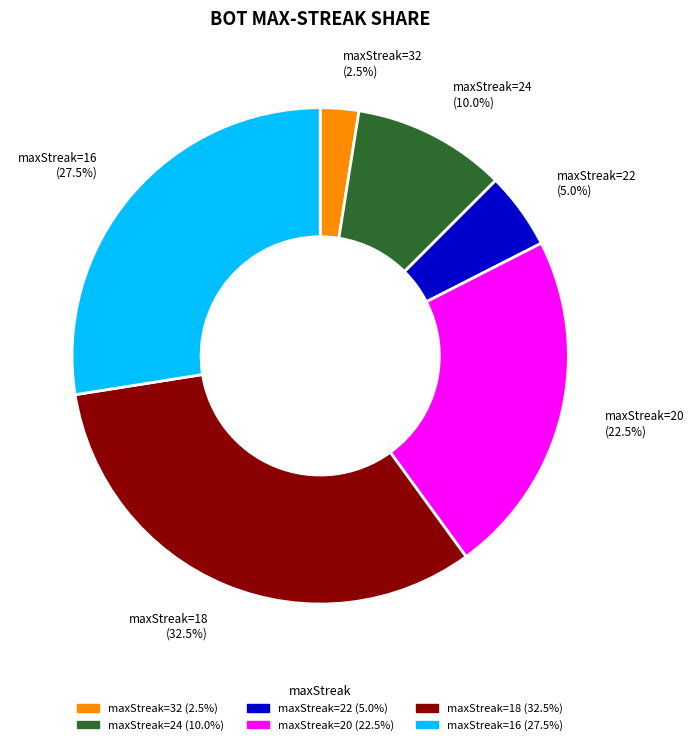

To the nearest percent, what is the average slice percentage?

17%